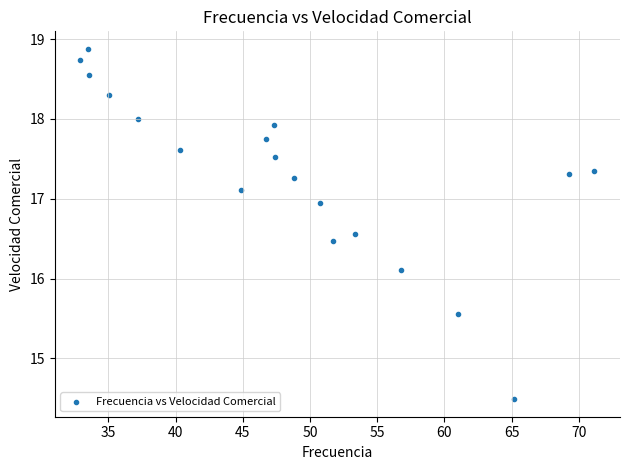

What is the range of Y values (max minus min)?

4.4